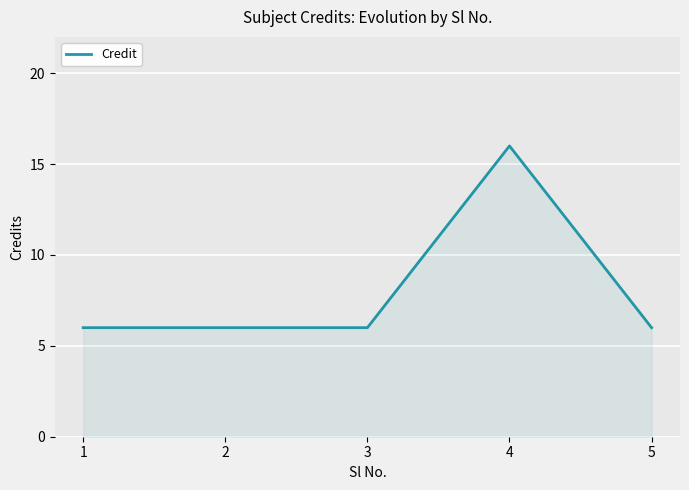

True or false: the data has more than 2 interior local peaks.

False